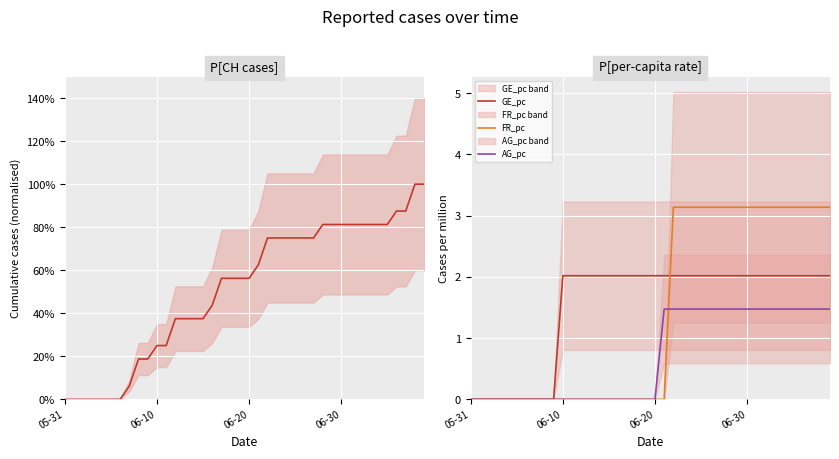

What is the greatest value displayed?

3.1